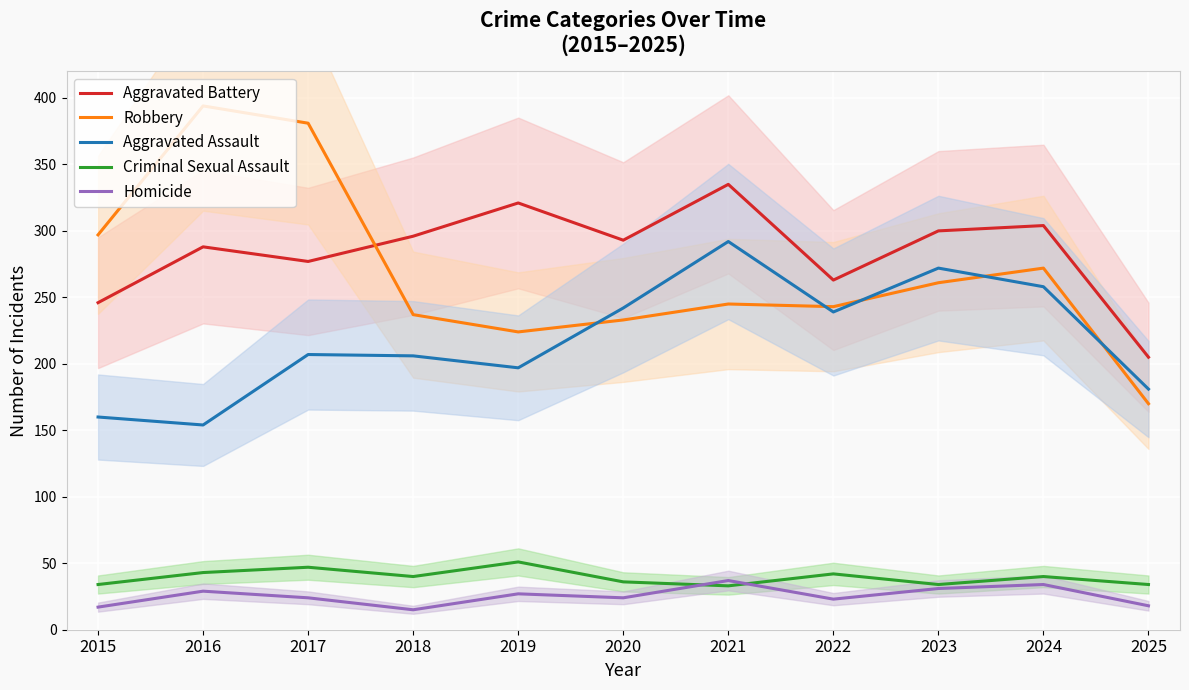

How many distinct data groups are displayed?

5